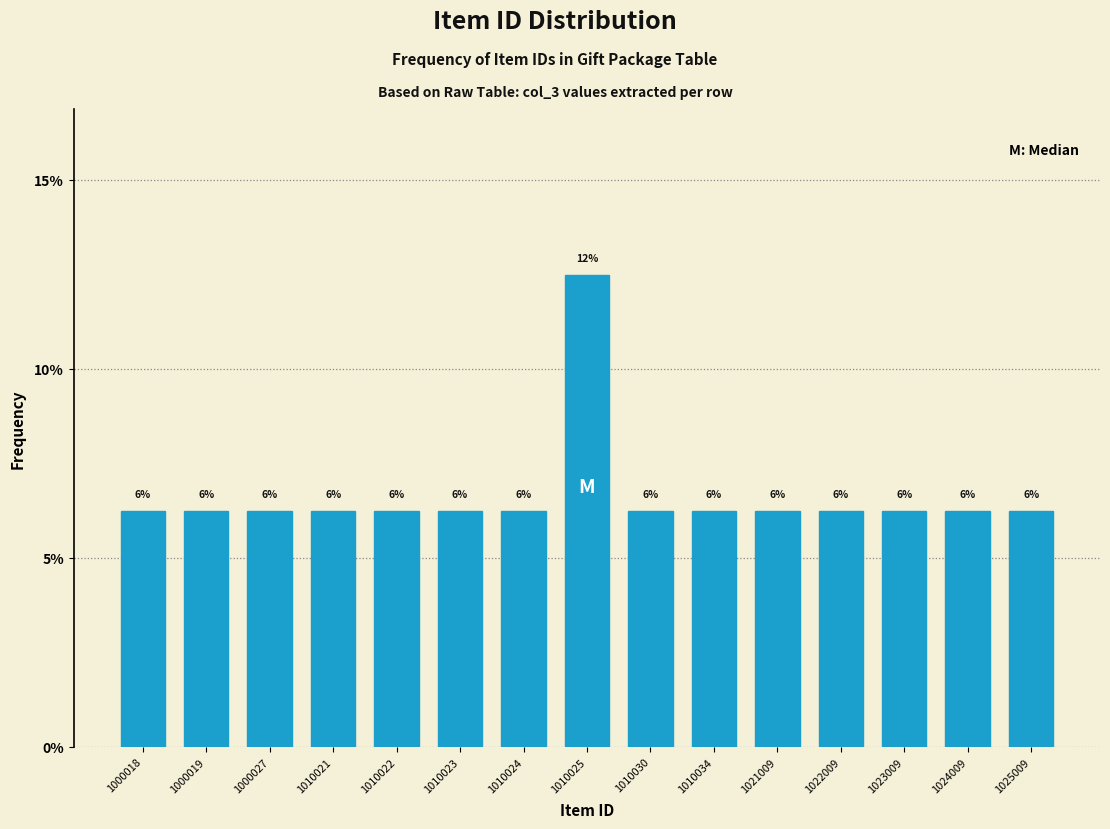

Are the bars horizontal?

No